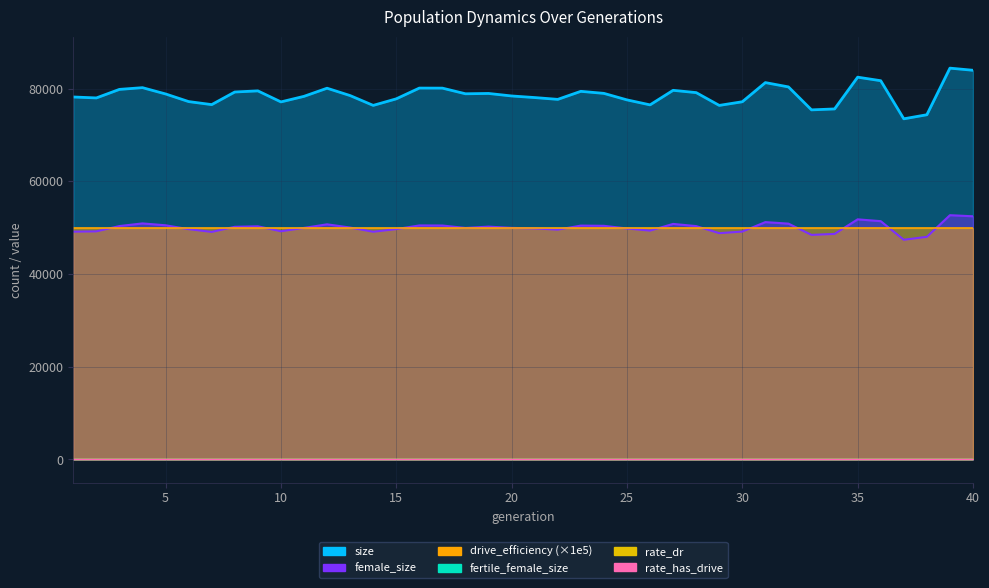

Count the number of categories in the chart.

40